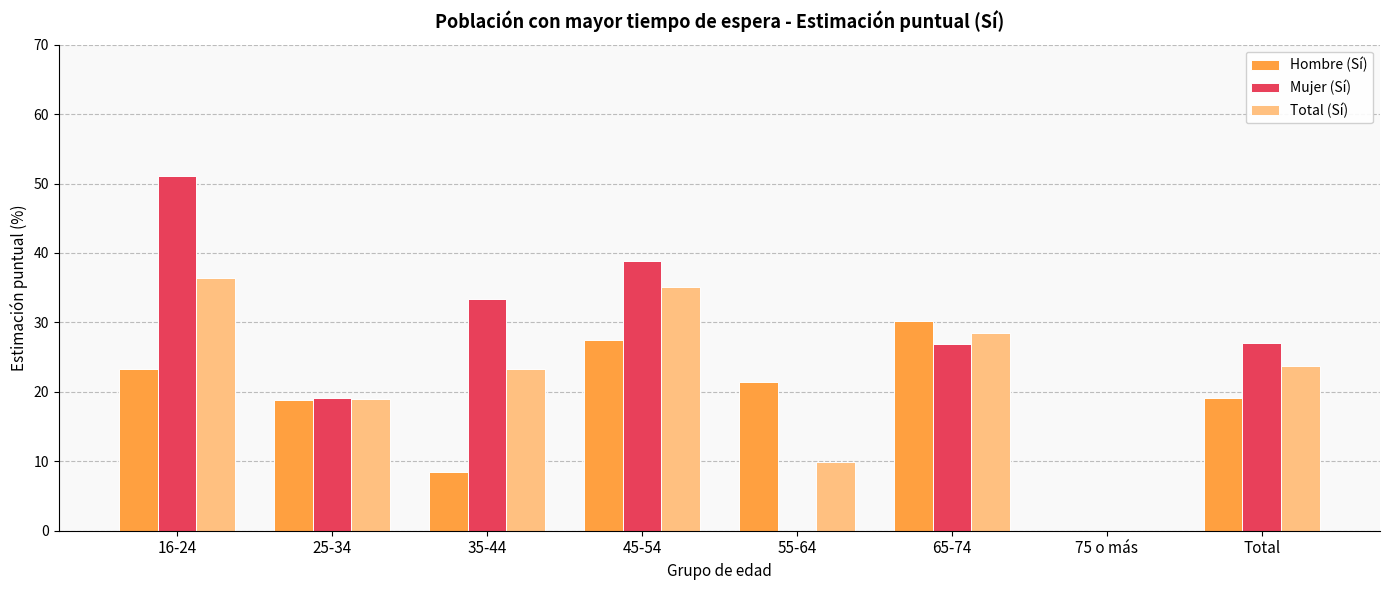

What is the greatest value displayed?

51.0